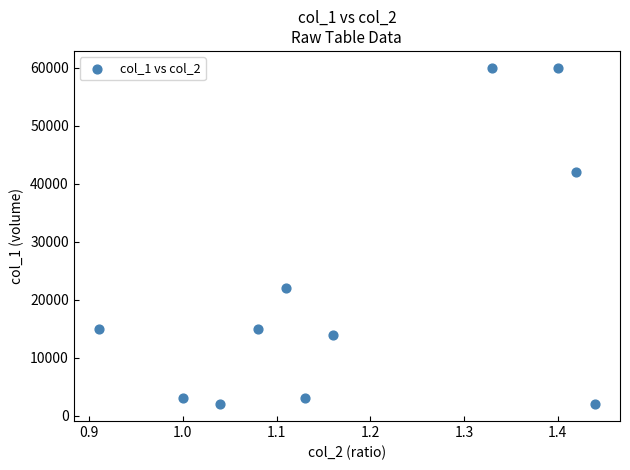

What Y value in the scatter plot is closest to 31000?

22000